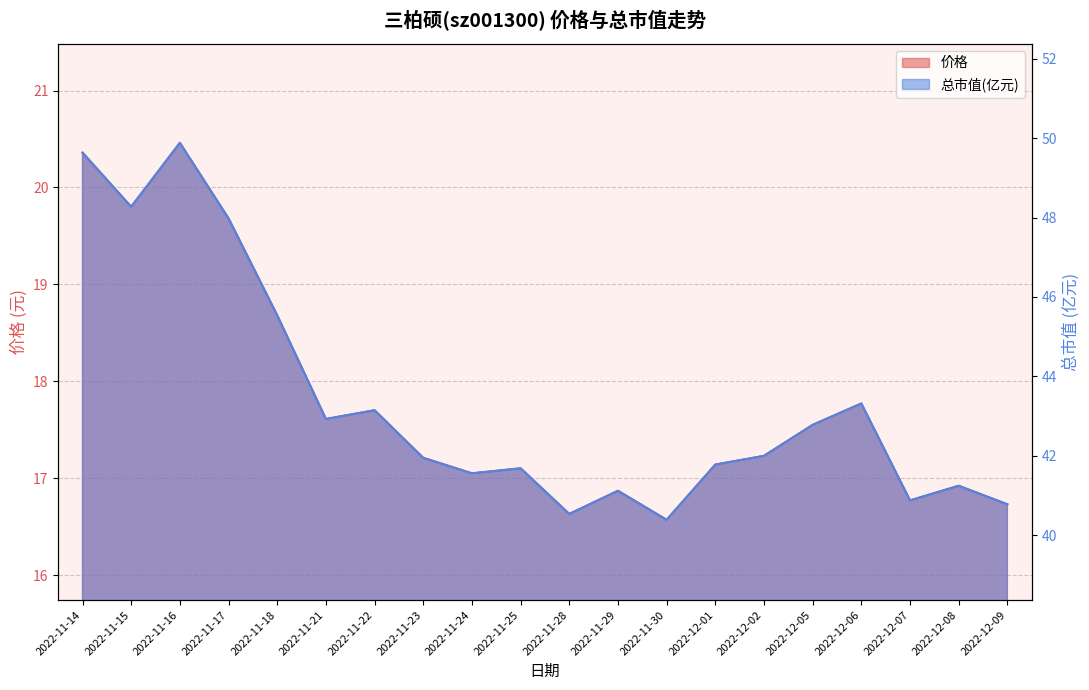

At 2022-11-18, list the series in order from largest to smallest.

总市值(亿元) line, 价格 line